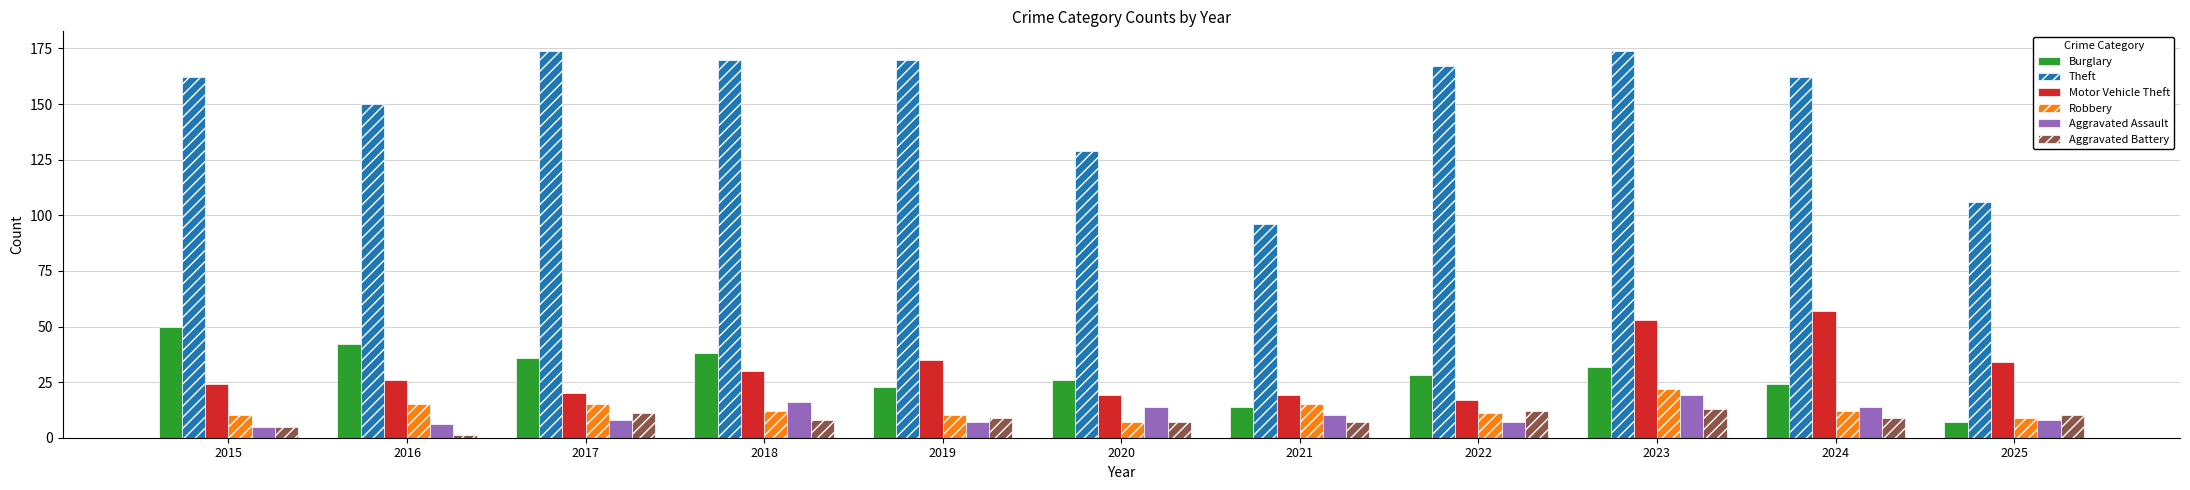

What is the value of the Robbery bar at the 1st from the left?

10